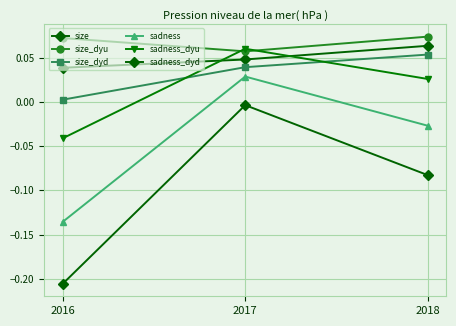

Count the number of data series in this chart.

6